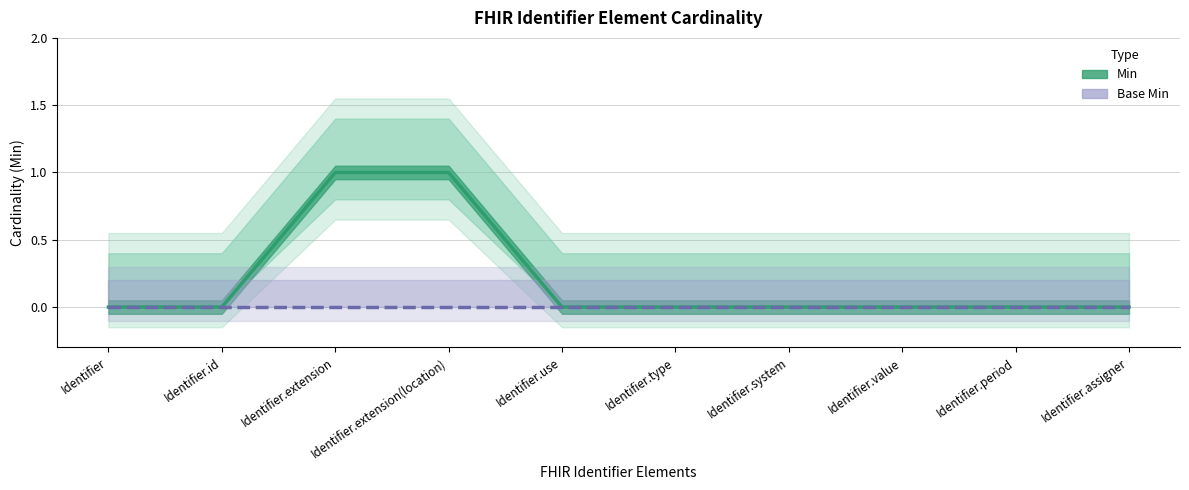

What is the label of the 1st point from the right?

Identifier.assigner